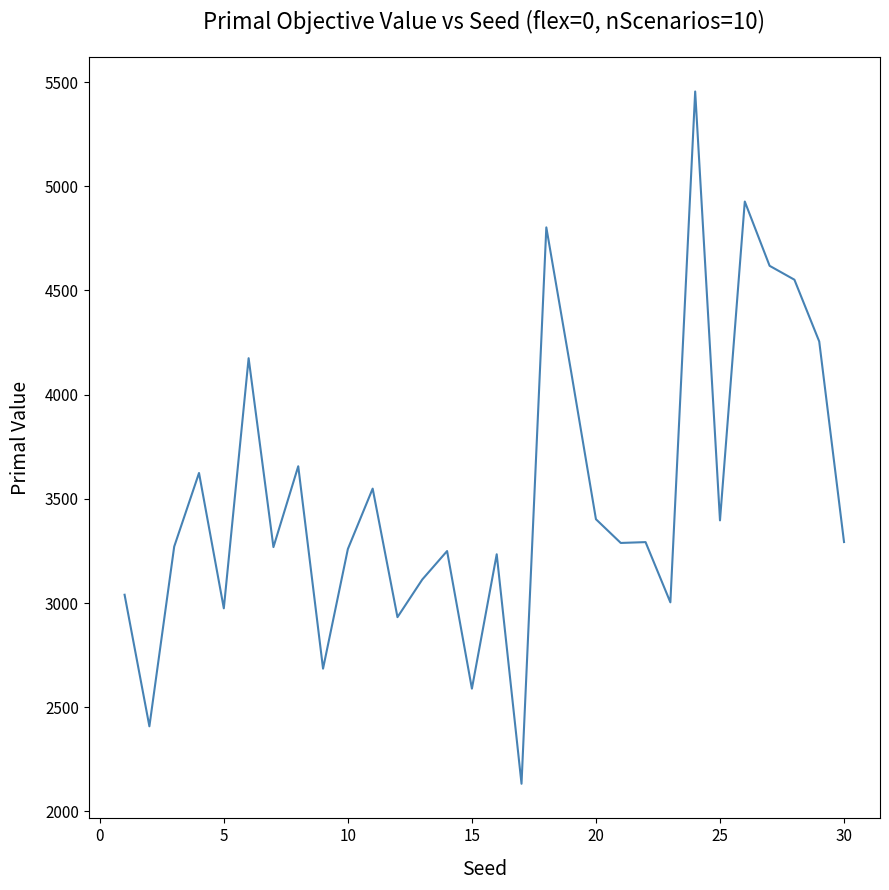

What is the sum of all values?

105557.1